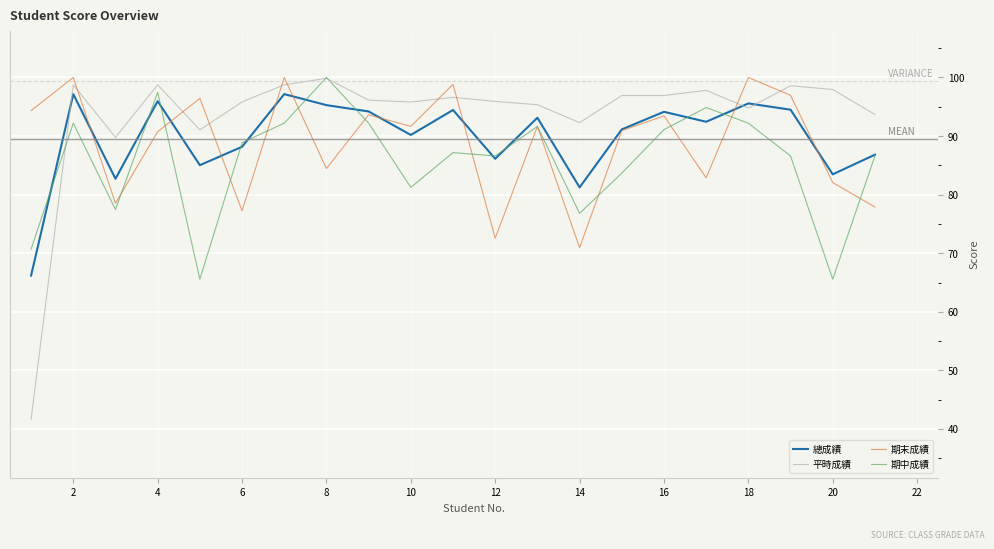

What is the minimum value for 總成績?

66.2